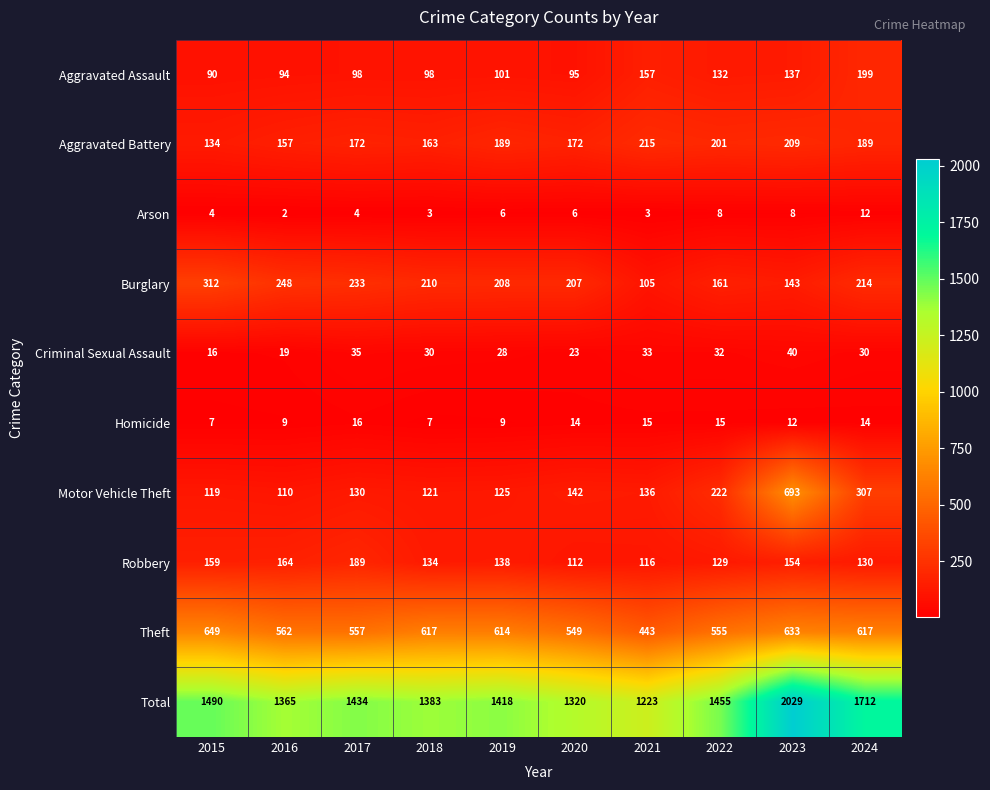

True or false: Theft has a value of 154 at 2016.

False